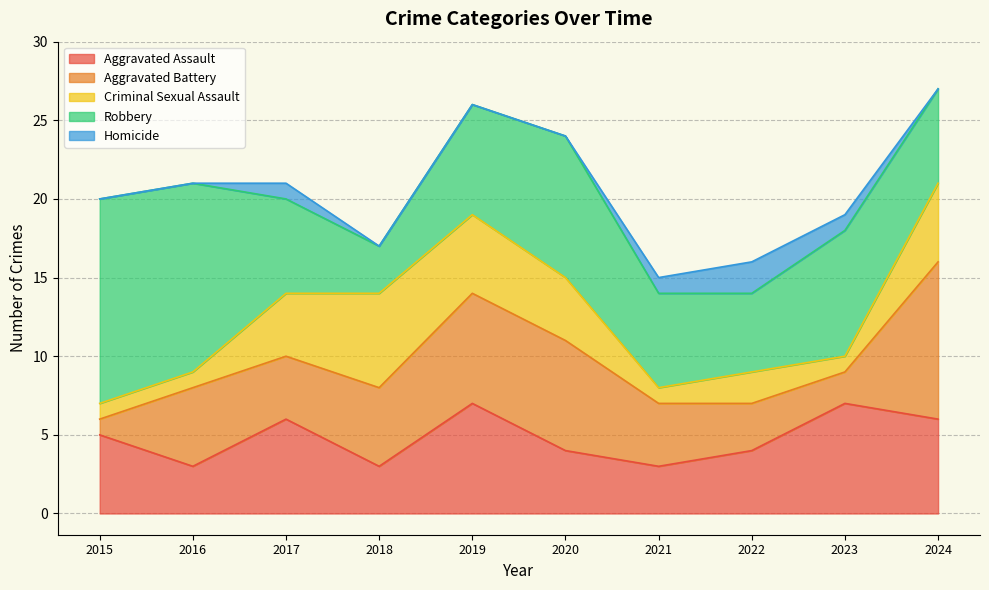

True or false: Robbery and Aggravated Assault intersect in this chart.

False